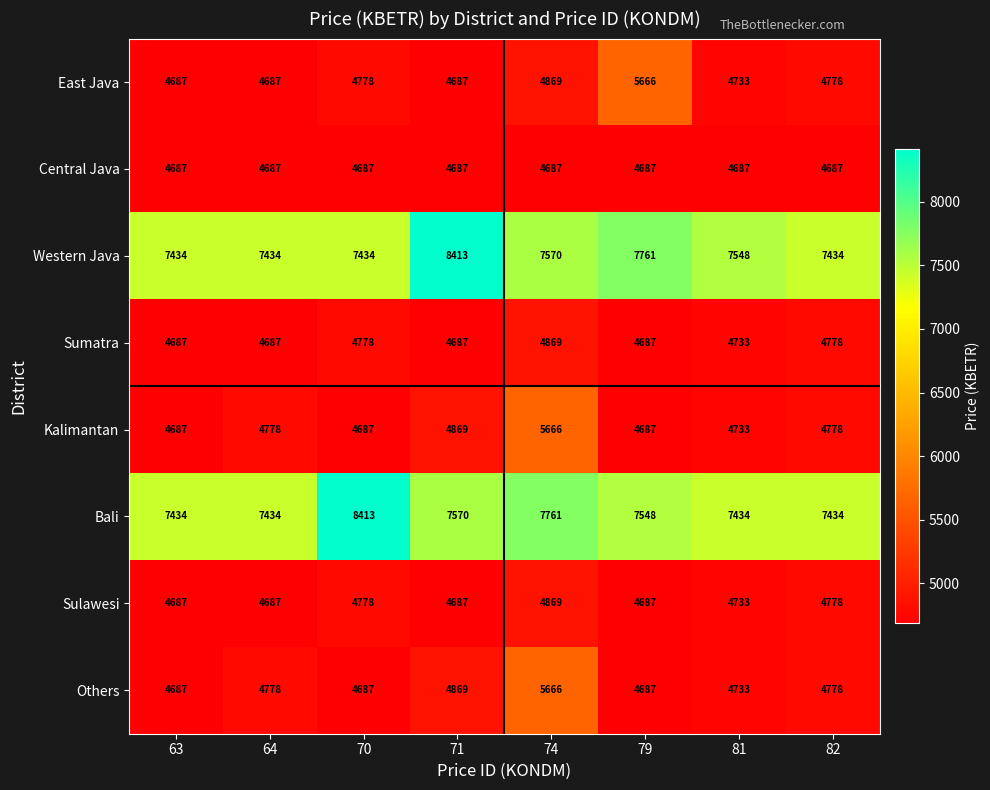

What is the total value across all series at 64?

43172